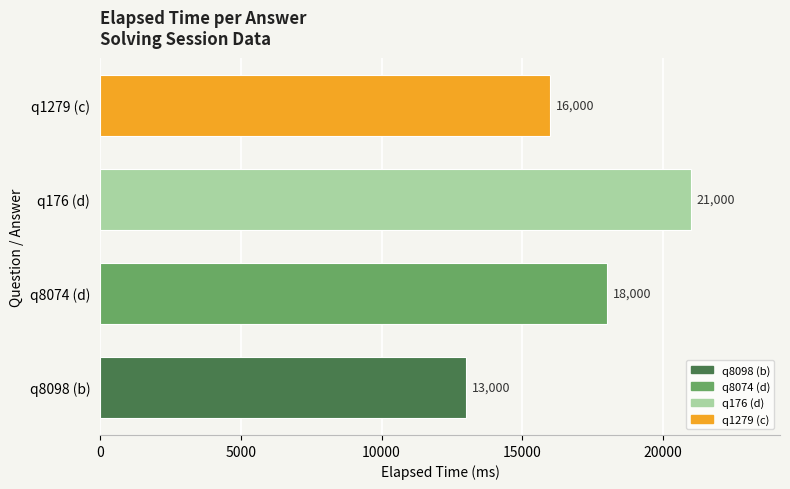

List the labels in order of value, smallest first.

q8098 (b), q1279 (c), q8074 (d), q176 (d)